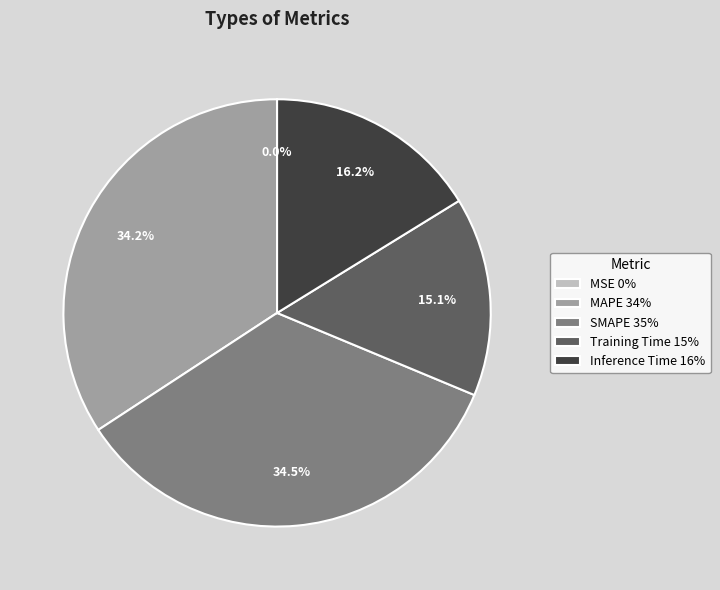

Combined, do SMAPE 35% and Inference Time 16% account for over 50%?

Yes